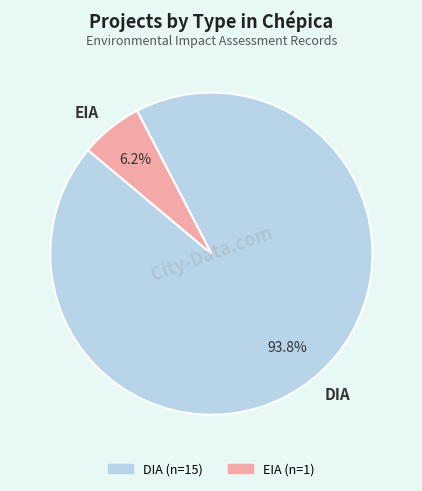

To the nearest percent, what is the combined percentage of DIA and EIA?

100%